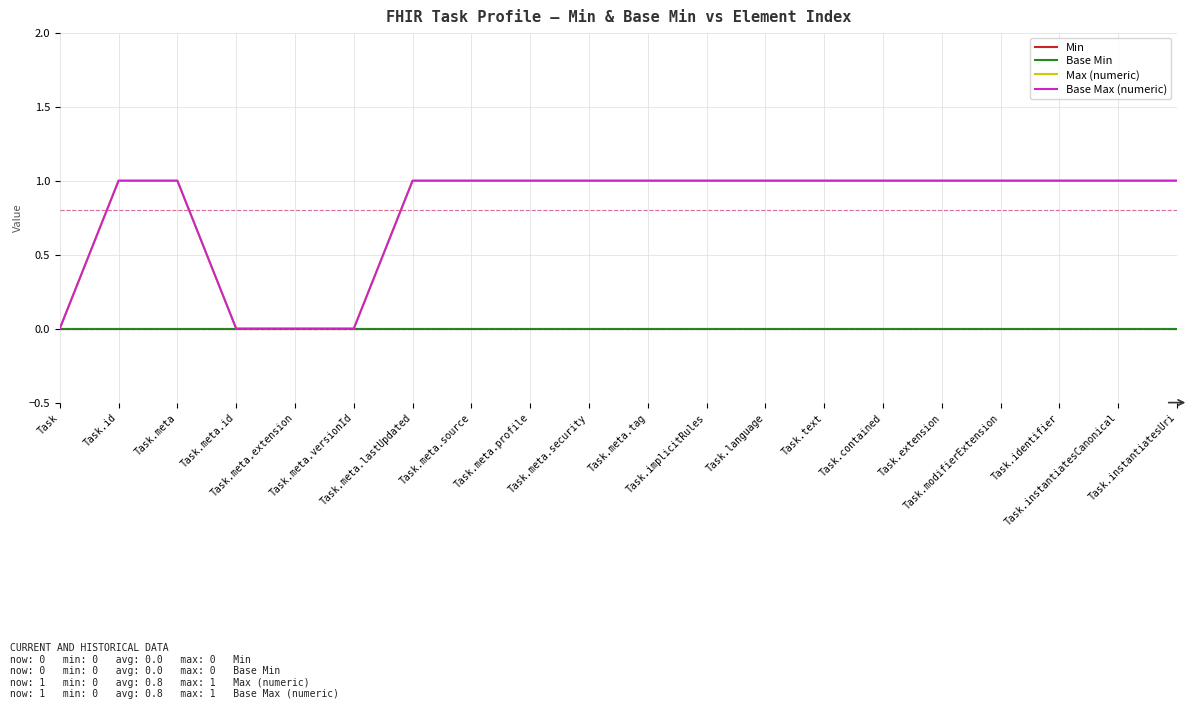

True or false: Min has a value of 0 at Task.

True